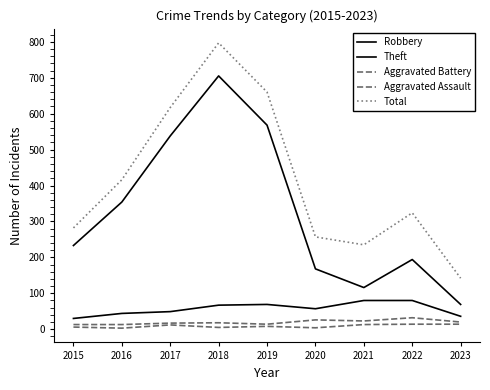

What is the average value of the Aggravated Assault series?

9